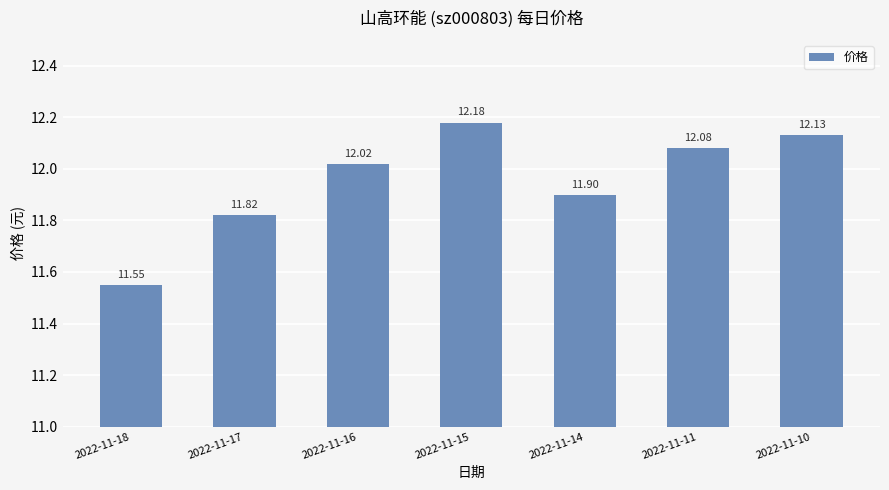

What is the value of the 4th bar from the left?

12.2